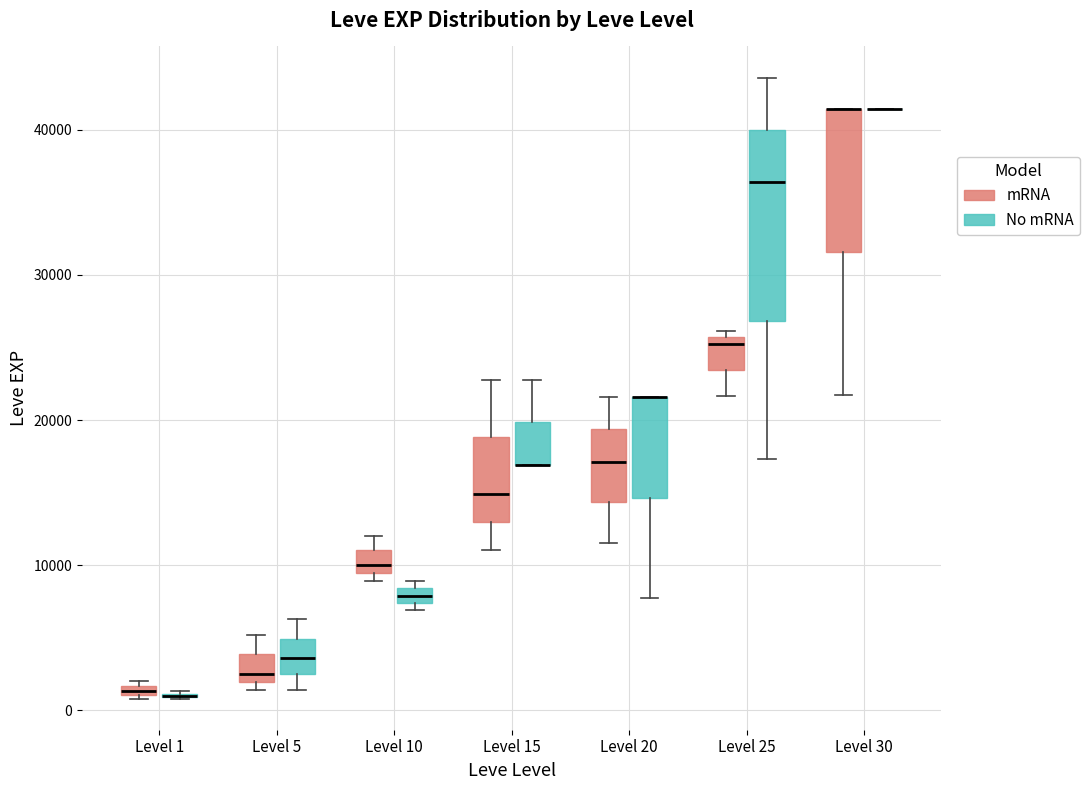

Comparing the boxes themselves (not the whiskers), which one is the tallest?

Level 25 (No mRNA)